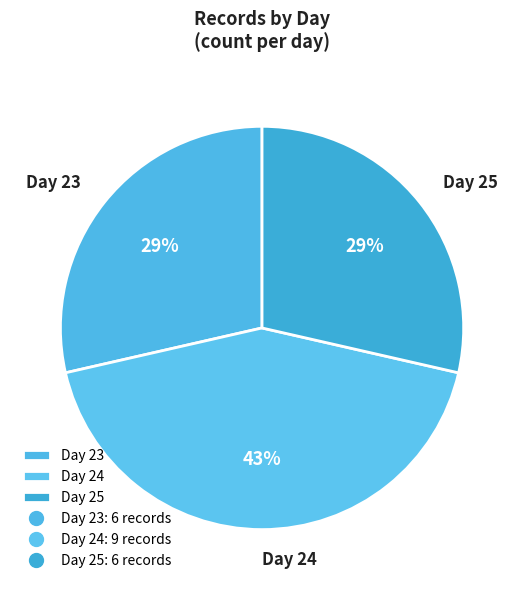

Which slice is the largest?

Day 24